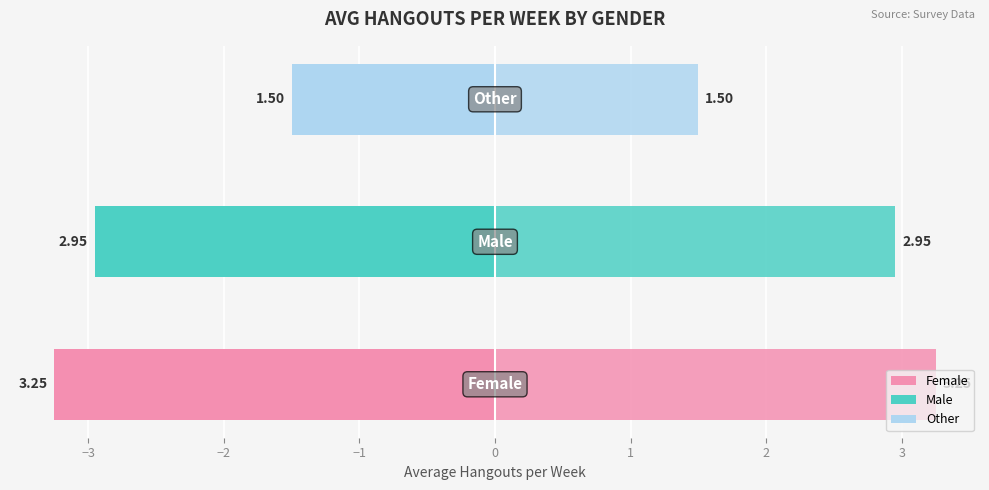

What is the difference between the maximum and minimum values in the Avg Hangouts (left) series?

1.8